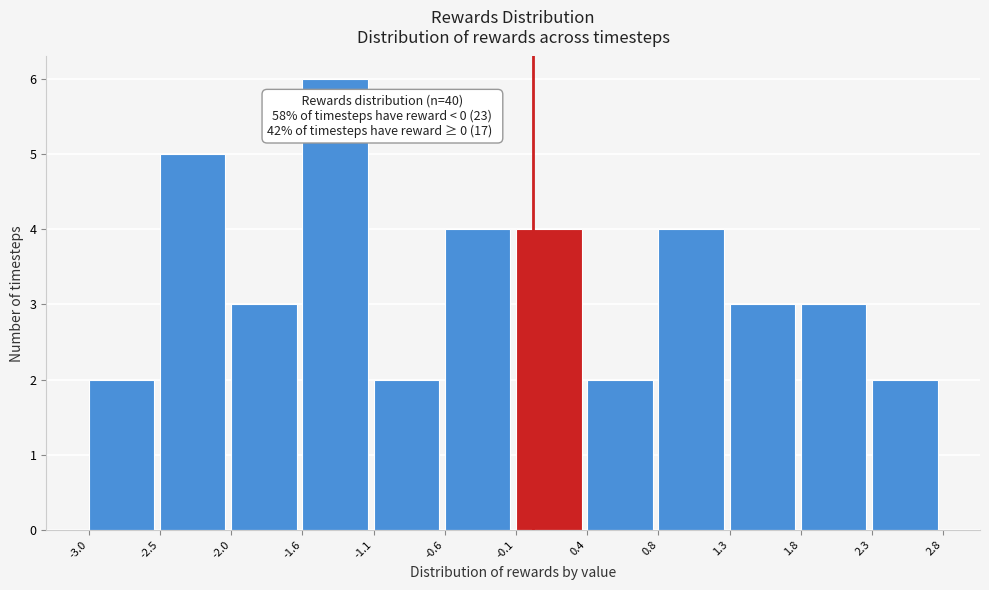

Which range on the x-axis has the tallest bar?

-1.6 to -1.1